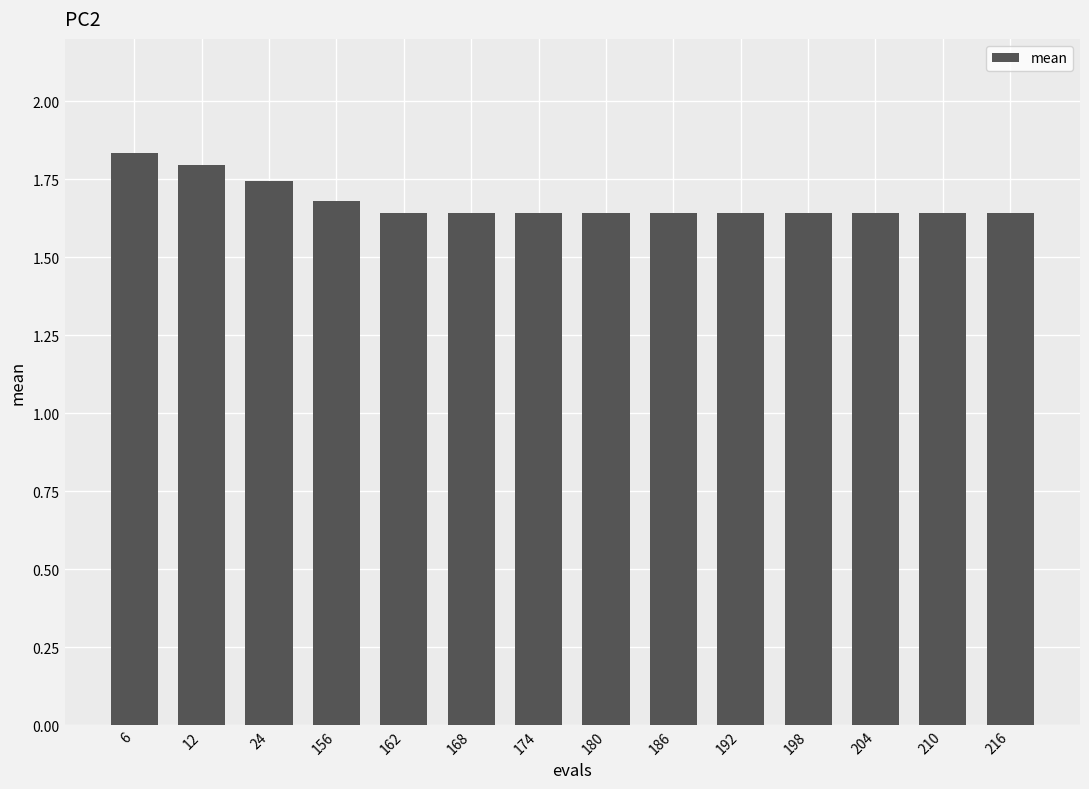

True or false: the data shows 1.7 at 24.

True